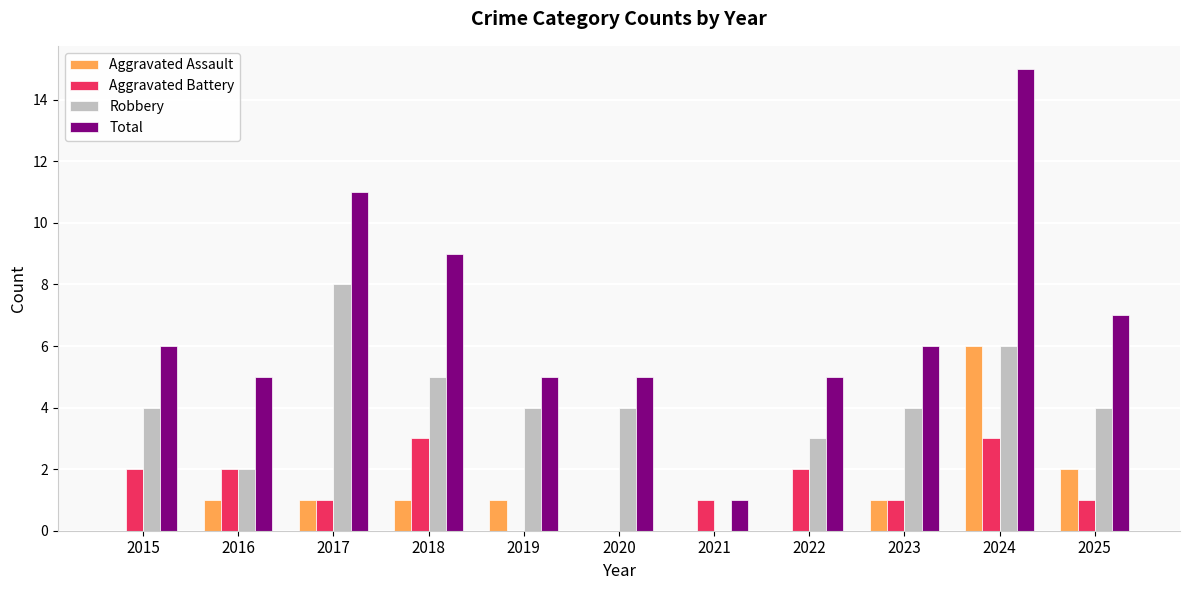

How many distinct data groups are displayed?

4